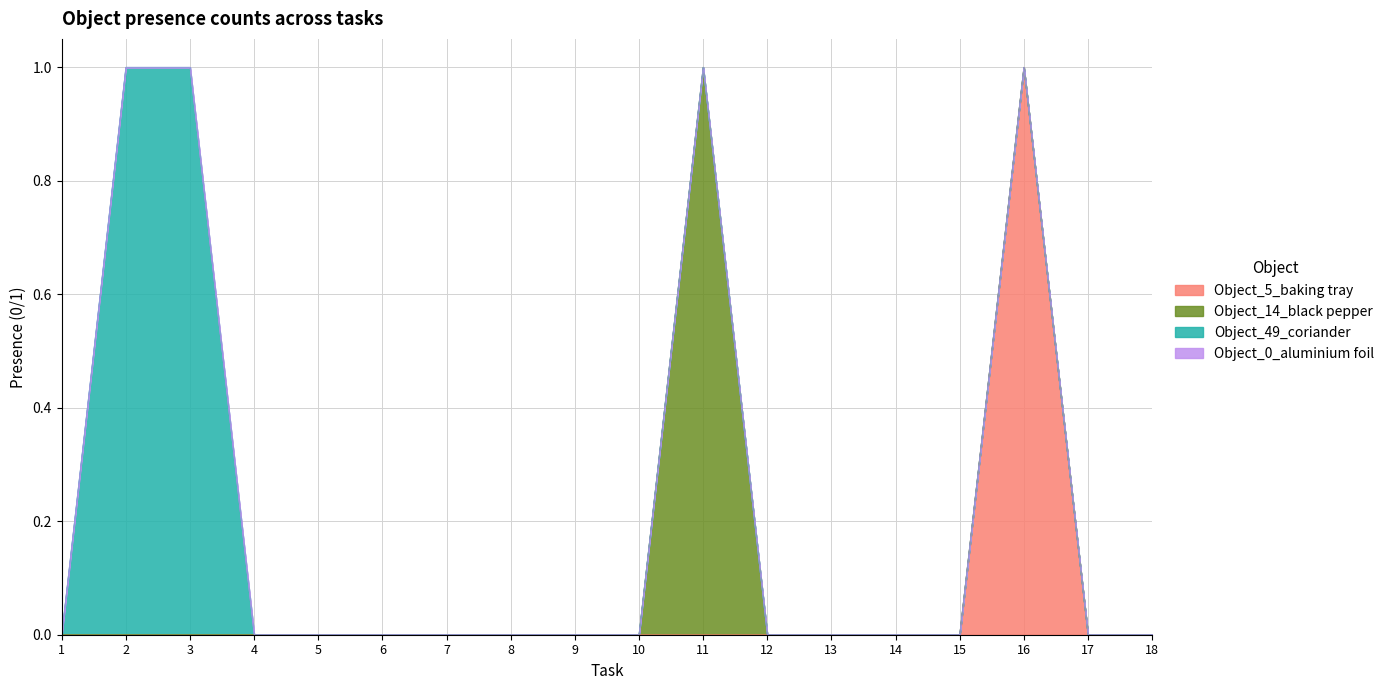

Which series has the largest range (max minus min)?

Object_5_baking tray